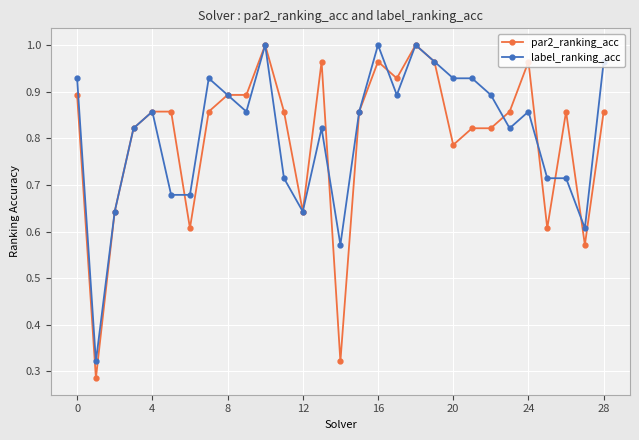

True or false: par2_ranking_acc has more than 0 points higher than both neighbors.

True